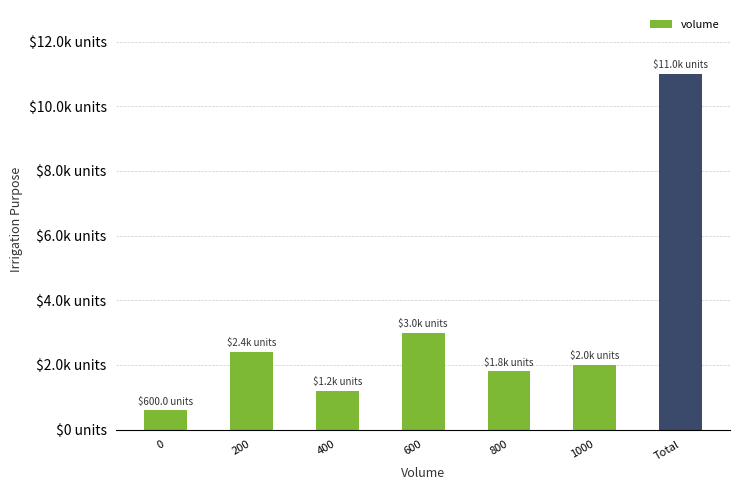

Reading left to right, transcribe all the data shown in this chart.

600	2400	1200	3000	1800	2000	11000